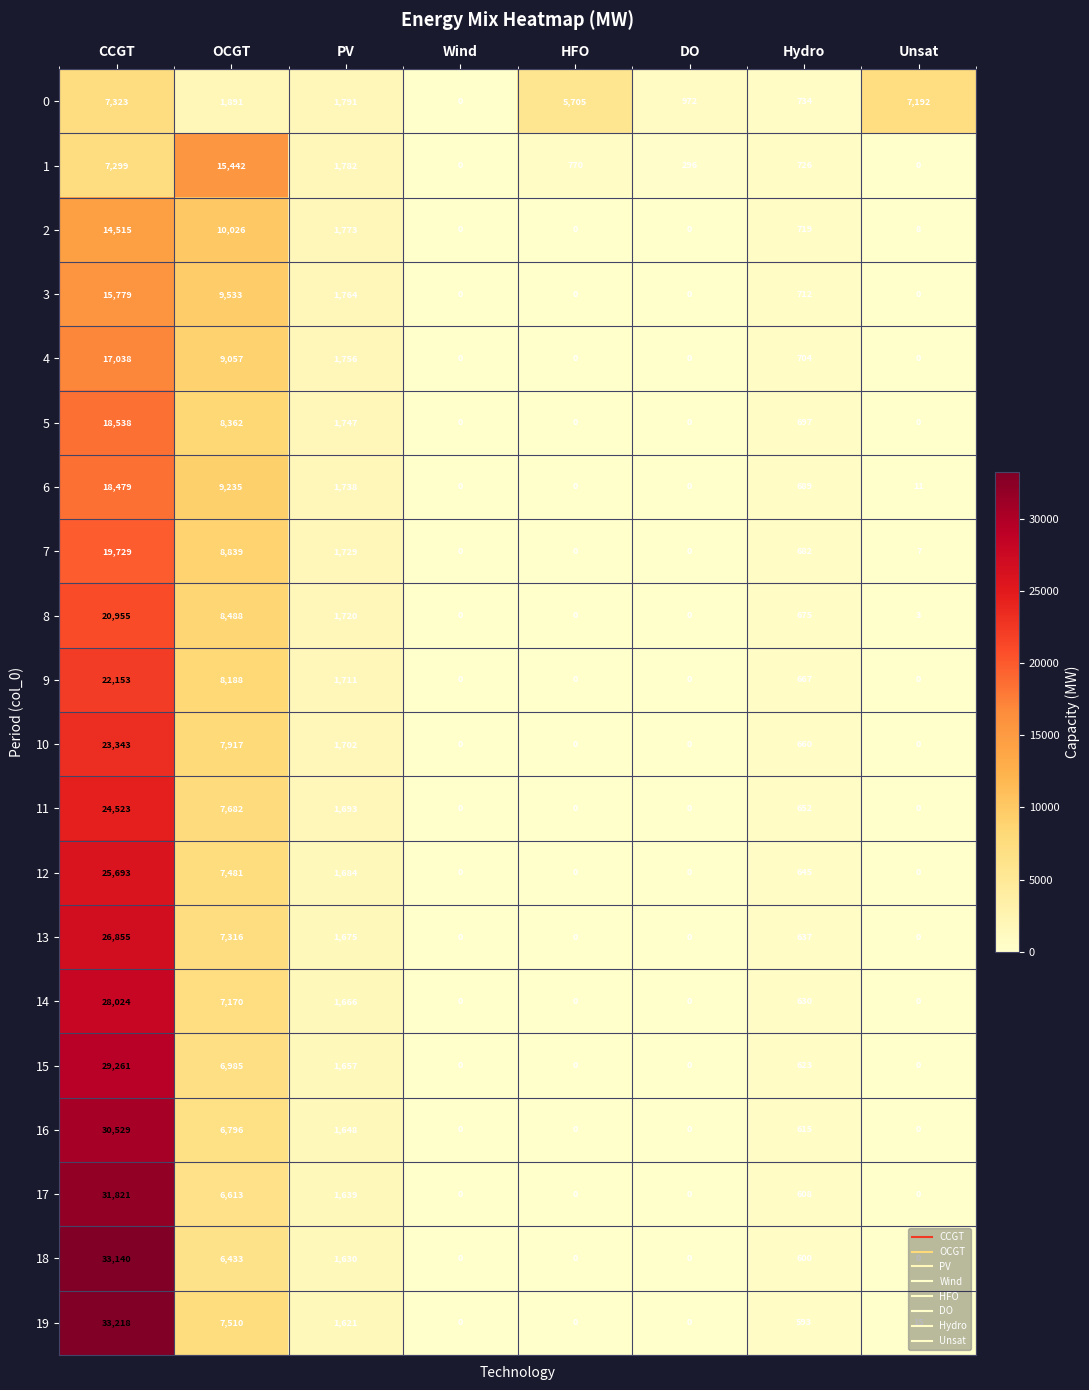

What is the difference between the second highest and second lowest values in the 10 series?

7917